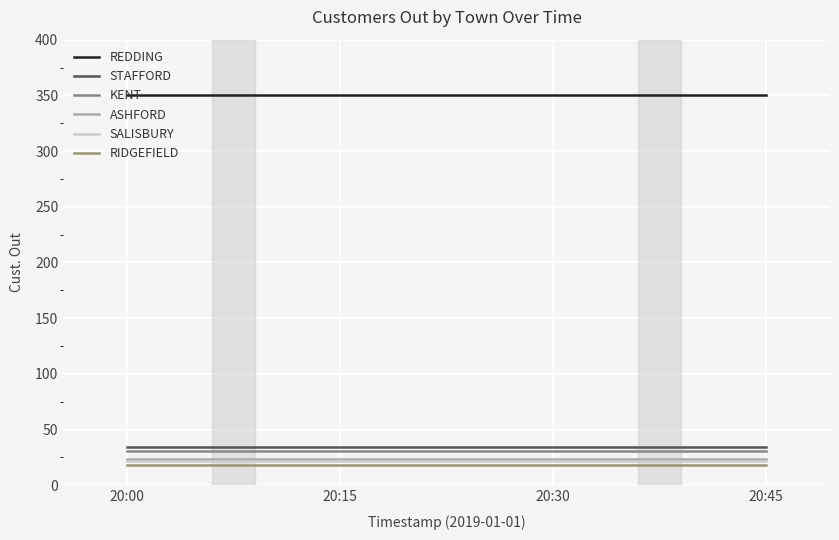

True or false: SALISBURY and REDDING cross at least once.

False